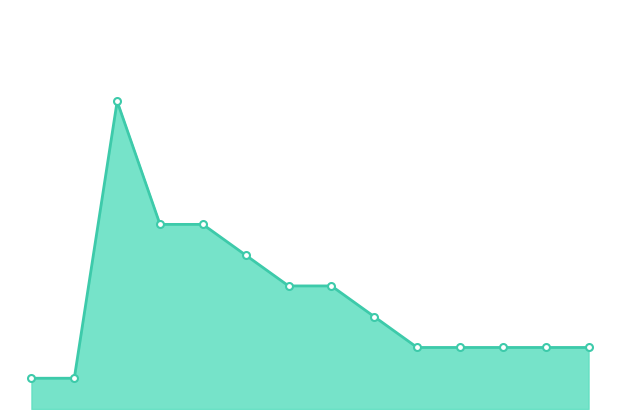

What is the minimum value shown in the chart?

1